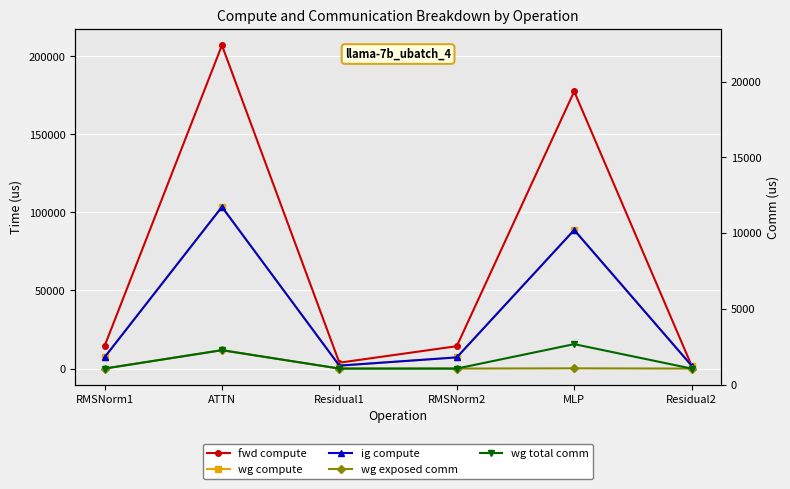

What are all the series names shown in the legend?

fwd compute, wg compute, ig compute, wg exposed comm, wg total comm